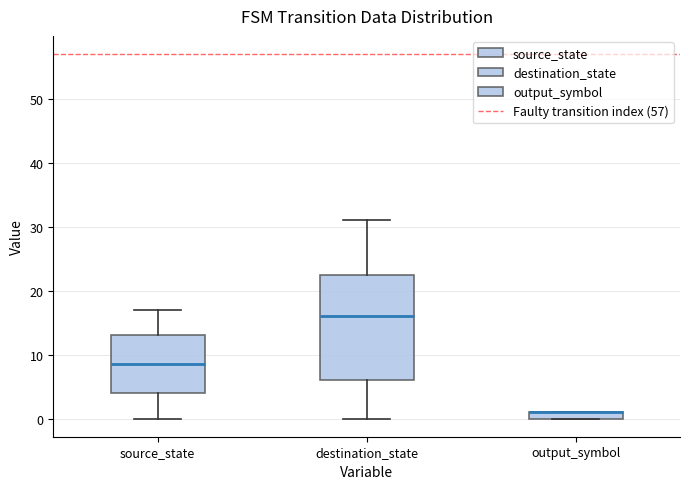

Where does the lower whisker of the box for destination_state end on the y-axis? The values are not printed on the chart, so give them approximately, as read against the axis.

0